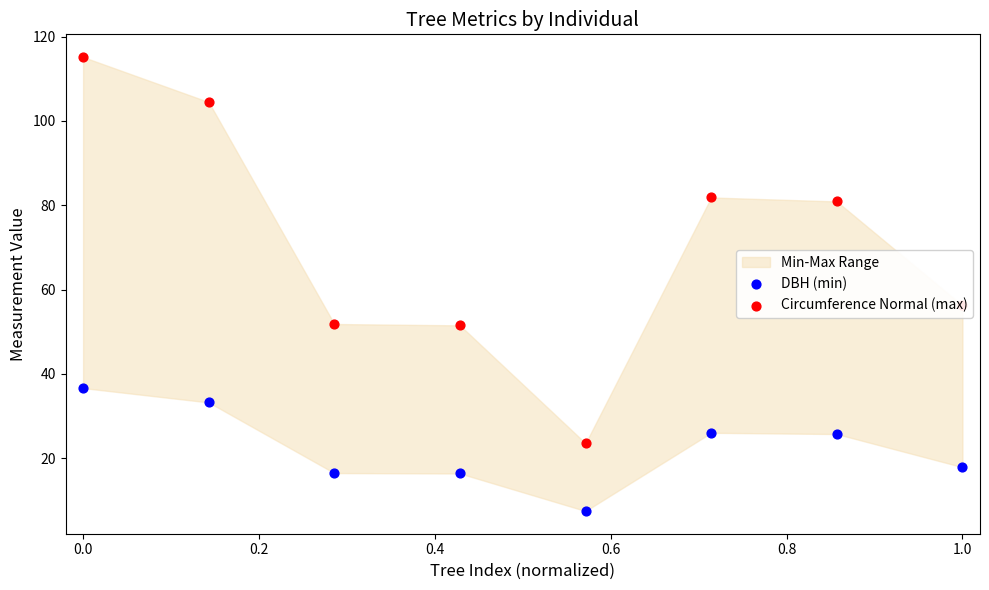

What is the total value across all series at 0.2?

68.3